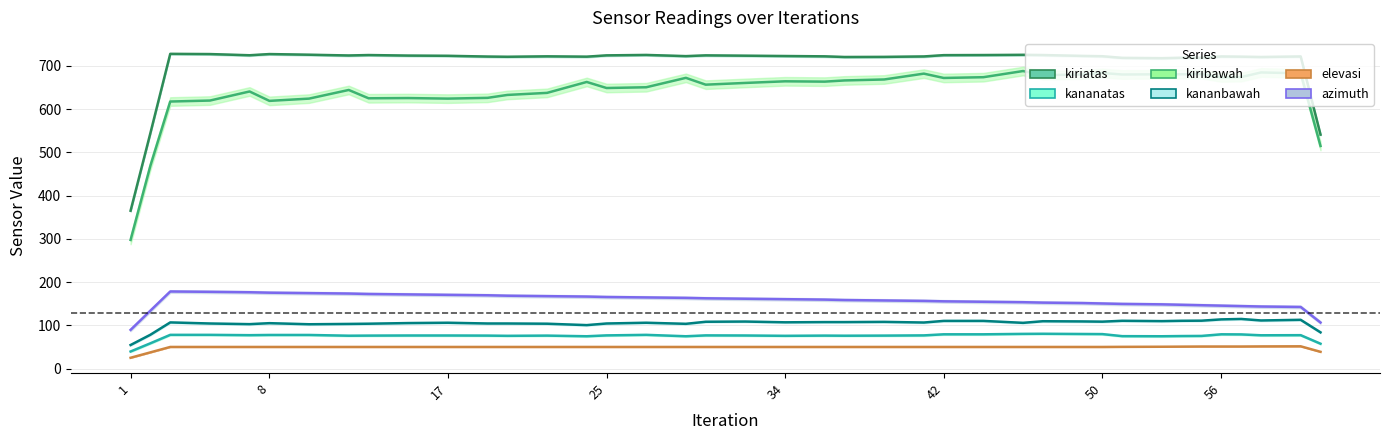

Does the chart display data point markers on the line(s)?

No